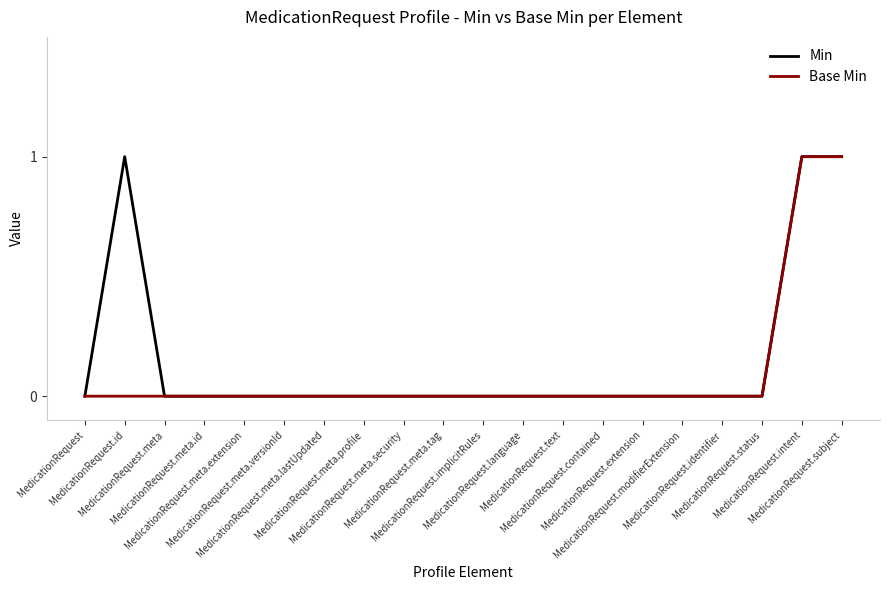

How many lines are shown in the chart?

2